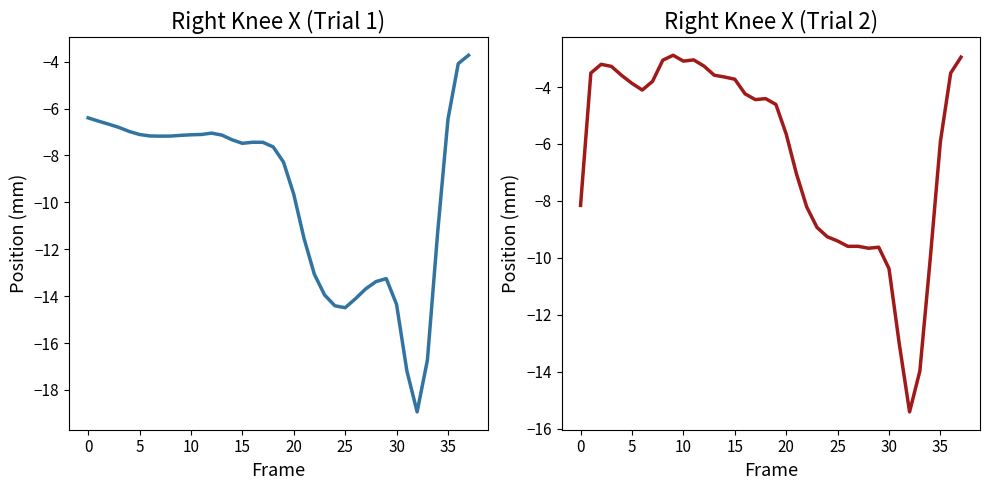

What is the total value across all series at 12?

-10.3